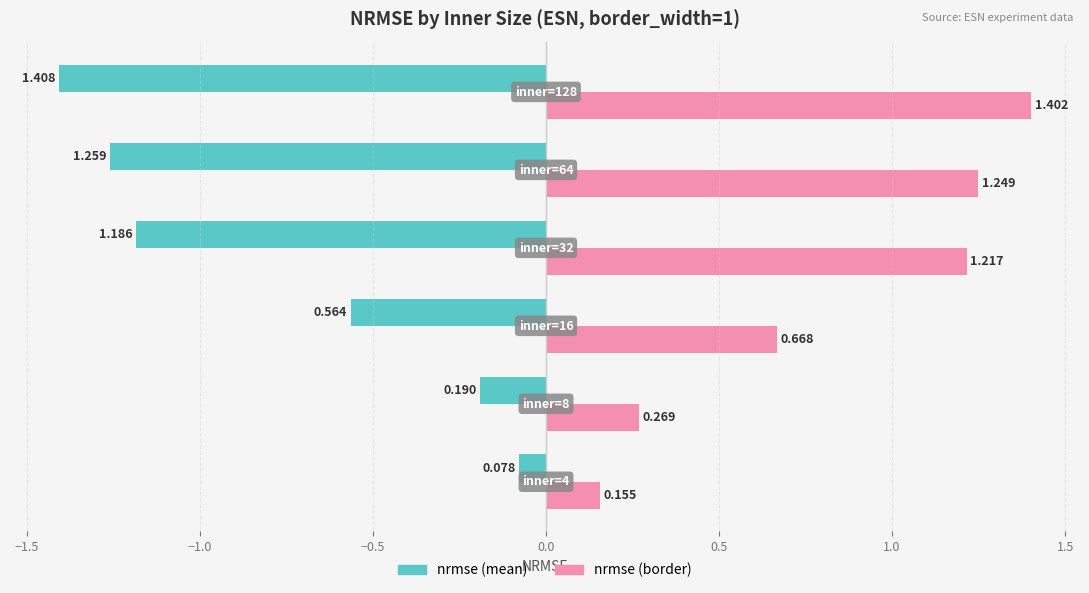

Rank the series by their average value, from highest to lowest.

nrmse (border), nrmse (mean)